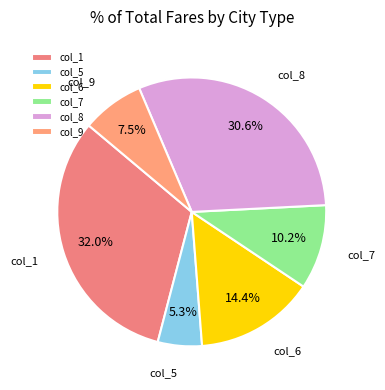

Is it true that col_1 is 32% of the pie?

True